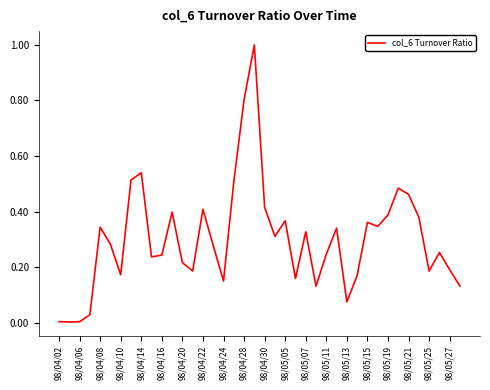

What is the maximum value shown in the chart?

1.0